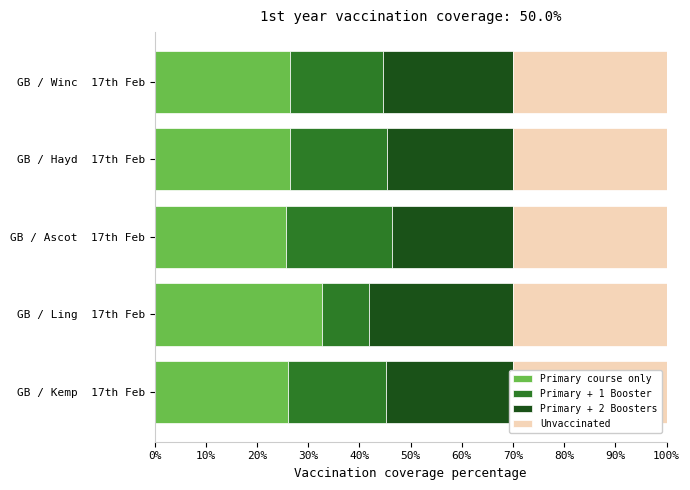

What is the total value across all series at GB / Ling  17th Feb?

100.0